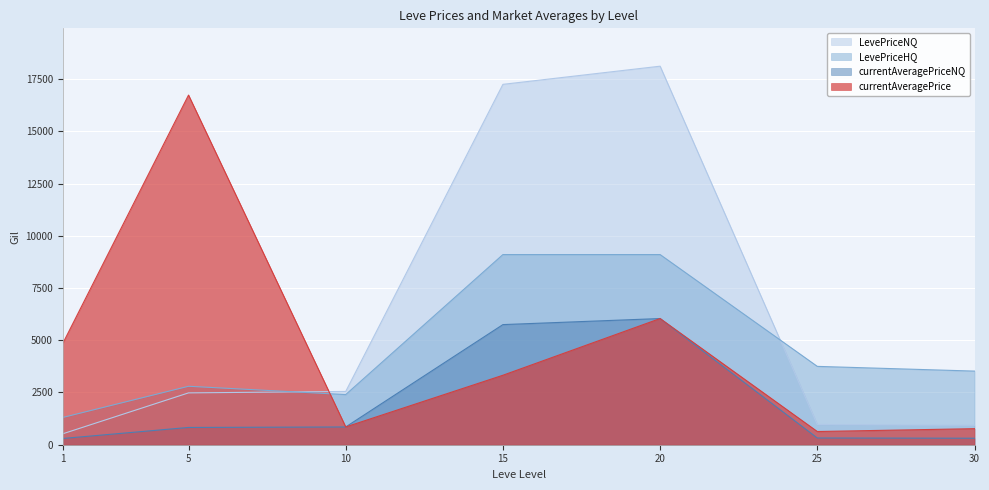

What is the sum of all currentAveragePriceNQ values?

14398.2